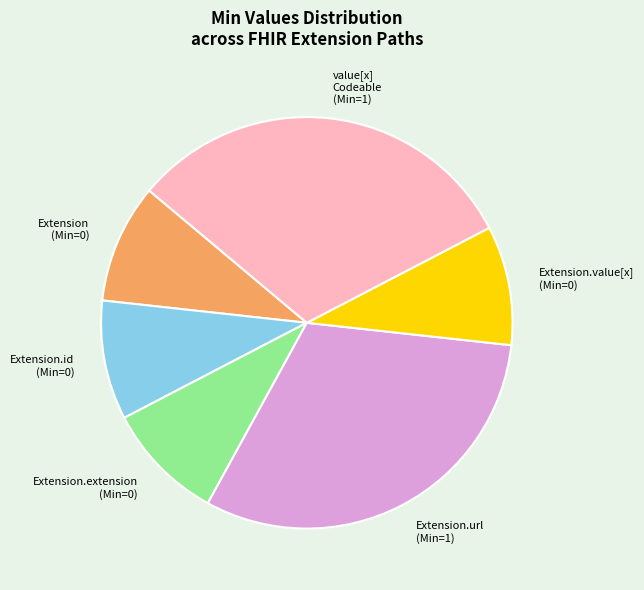

Combined, do Extension.extension (Min=0) and Extension.url (Min=1) account for over 50%?

No